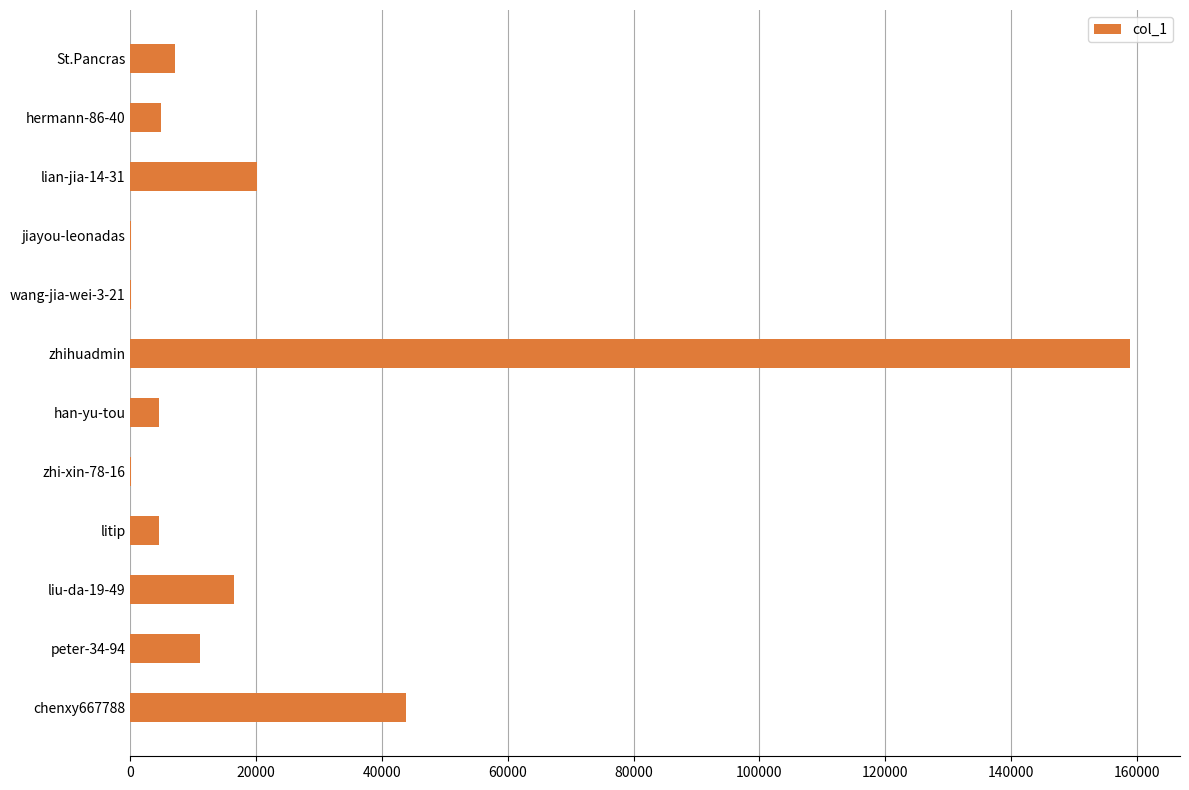

Count the number of categories in the chart.

12